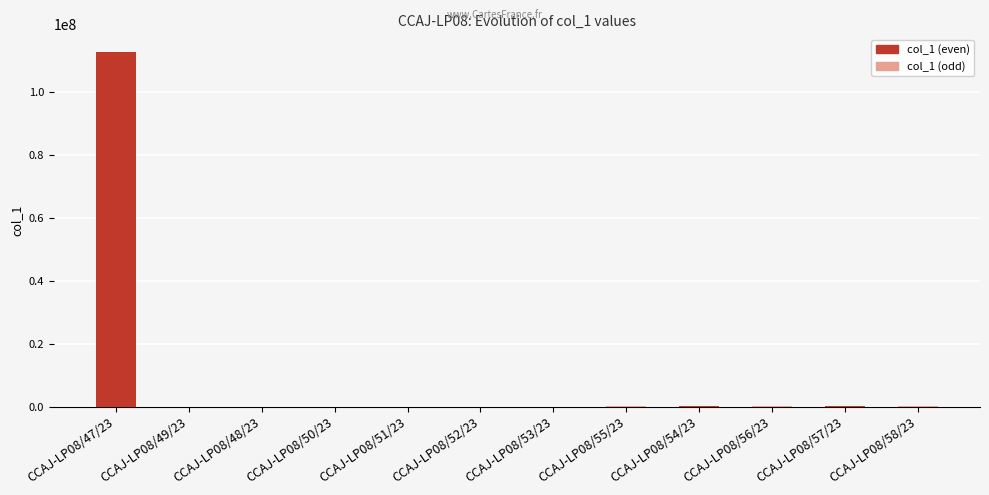

The value at CCAJ-LP08/47/23 is 72244026. True or false?

False